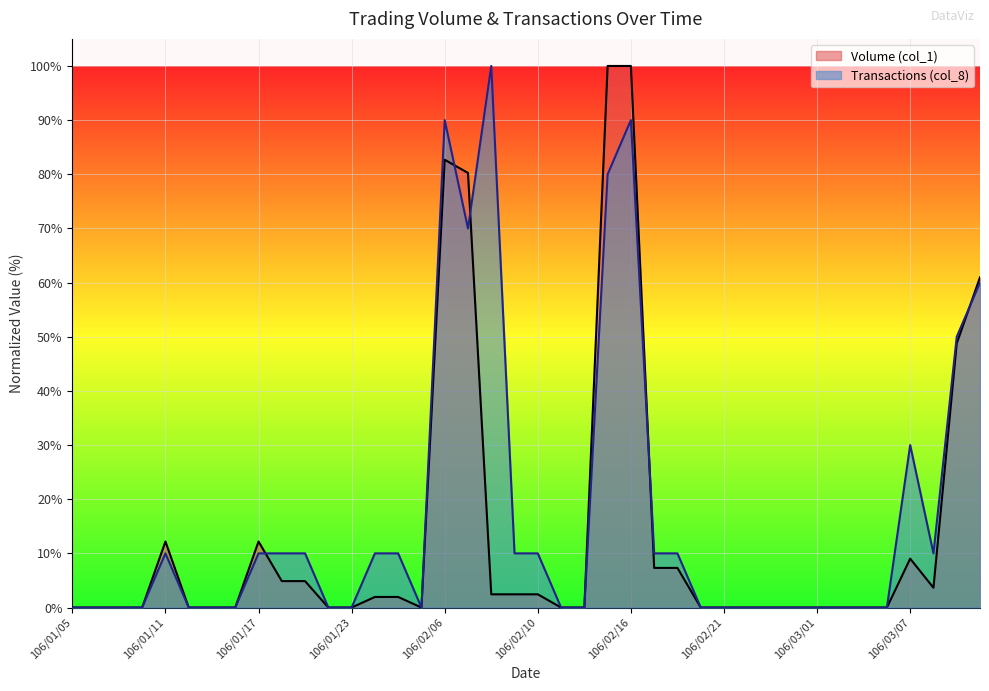

The Volume (col_1) series shows 12.2 at 106/01/17. True or false?

True